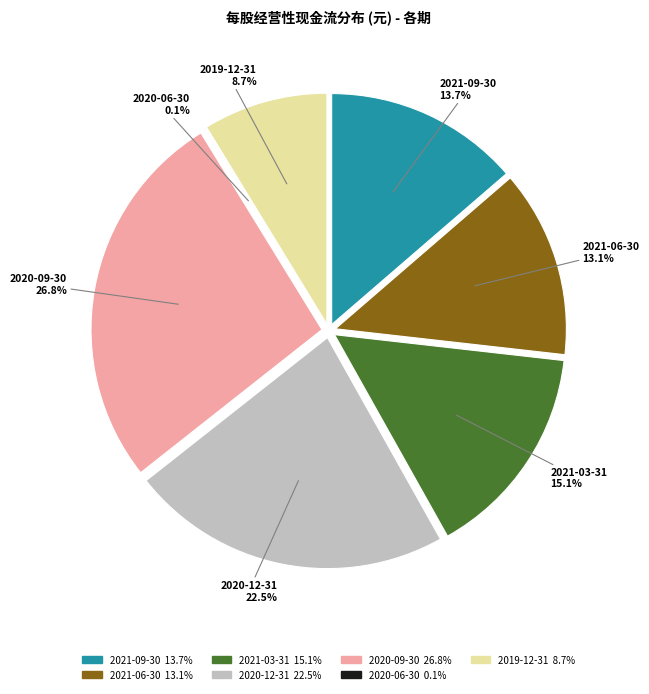

How many slices are in this pie chart?

7